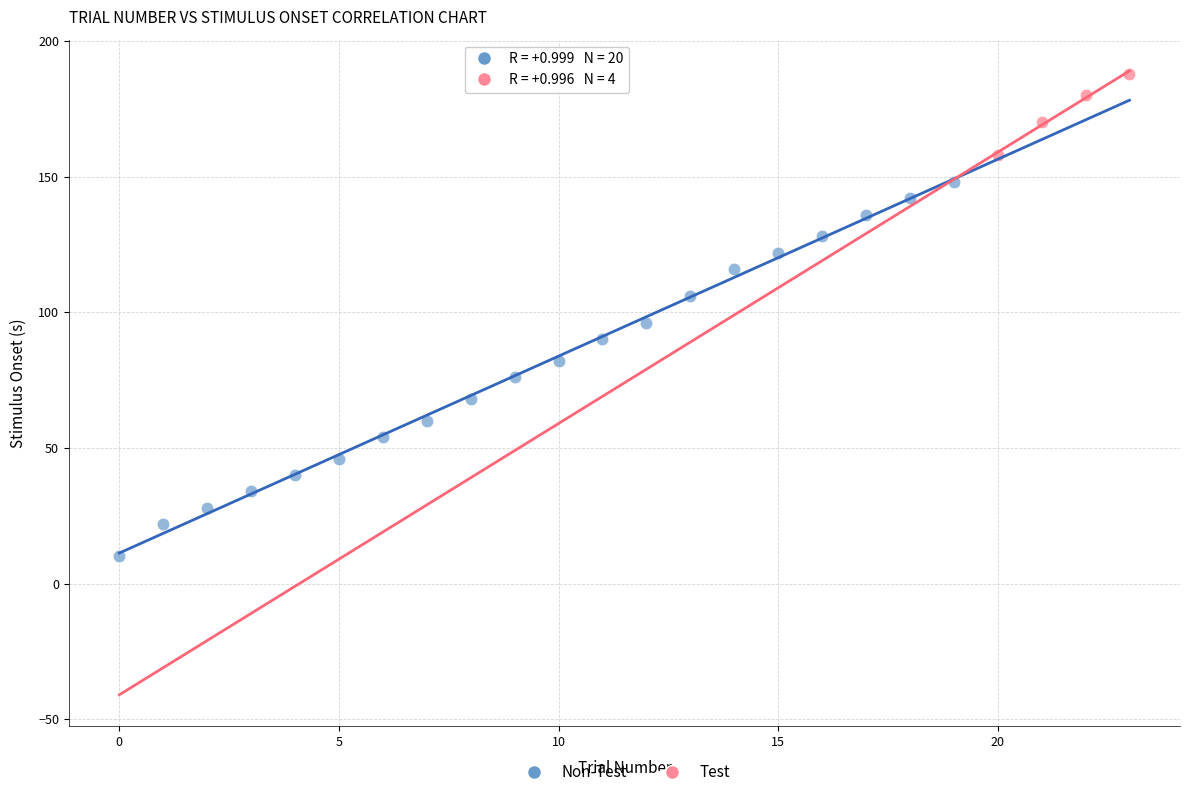

Which series reaches the maximum Y coordinate?

Test